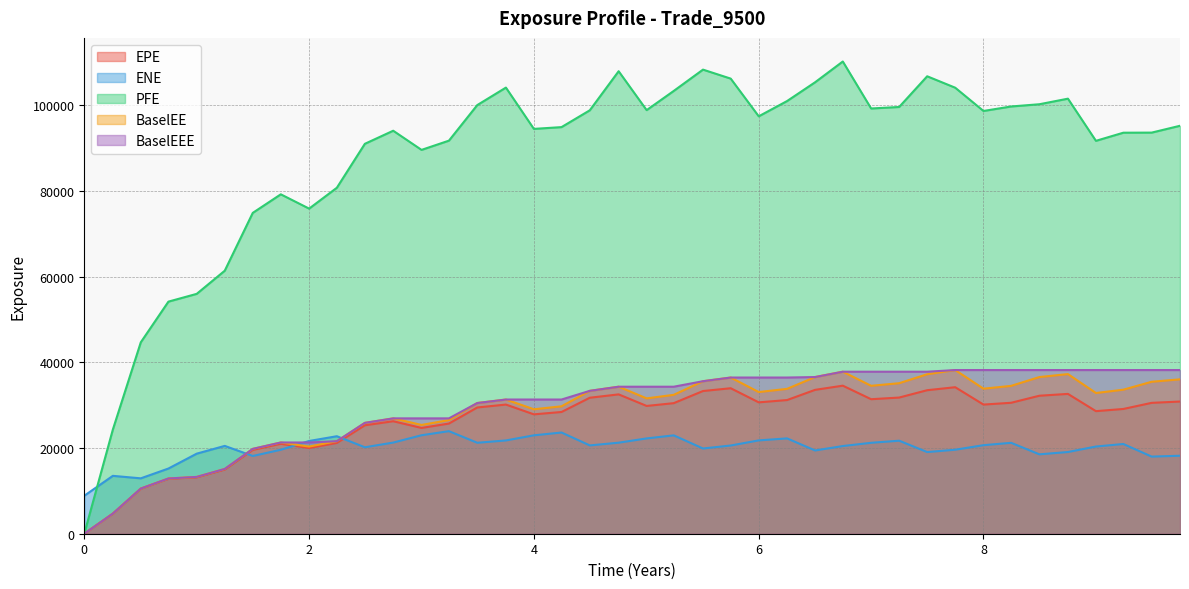

Which series has the largest total across all categories?

PFE